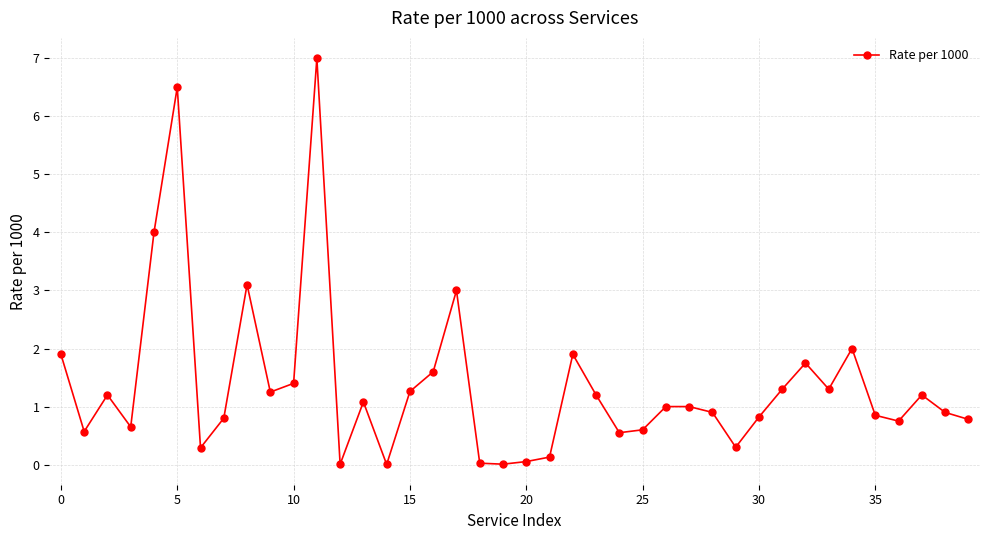

What is the value of the 3rd point from the left?

1.2